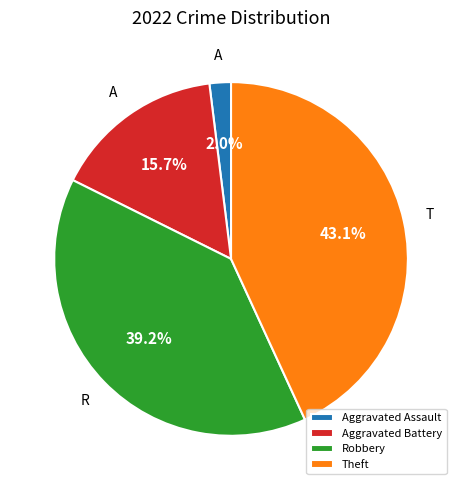

How many segments does this pie chart have?

4